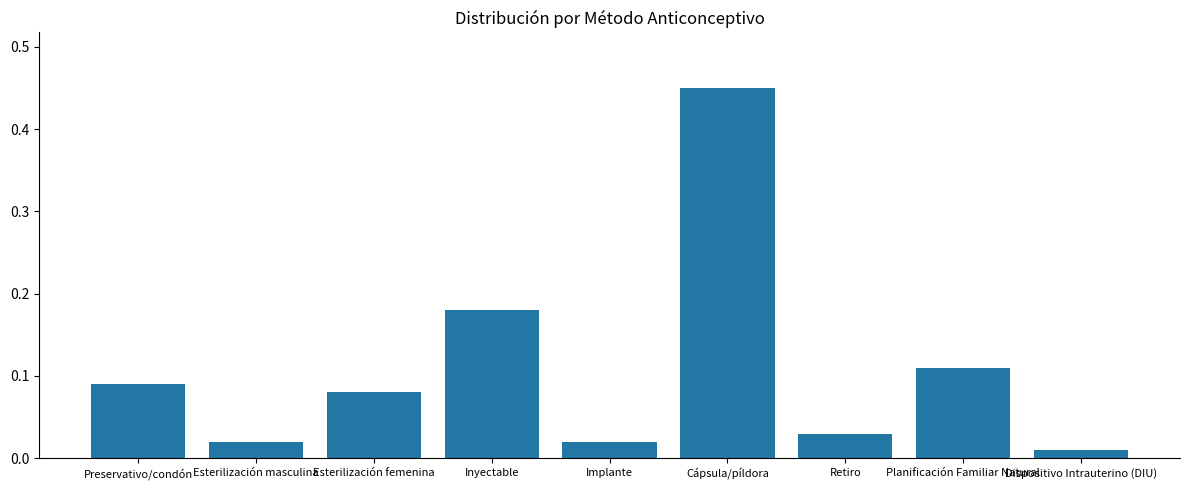

What is the difference between the maximum and second lowest values?

0.4